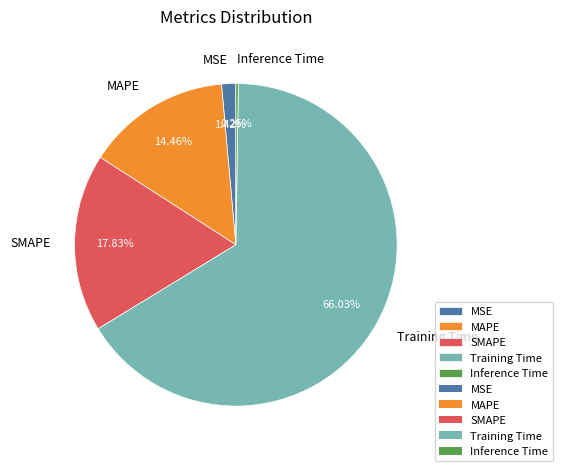

Combined, do SMAPE and Training Time account for over 50%?

Yes